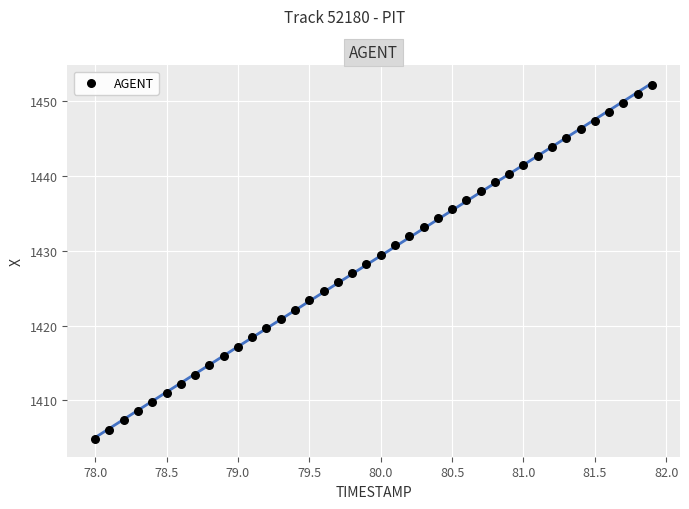

What is the range of Y values (max minus min)?

47.3